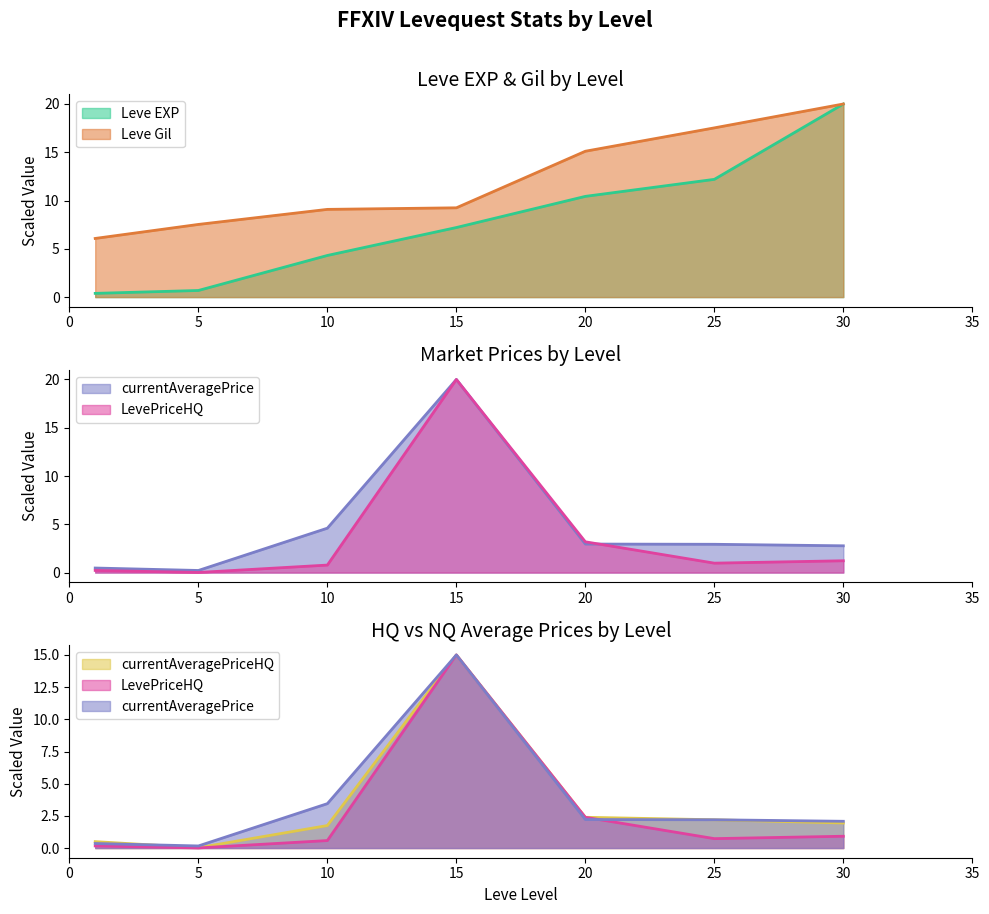

List the labels in order of currentAveragePrice value, smallest first.

5, 1, 30, 25, 20, 10, 15